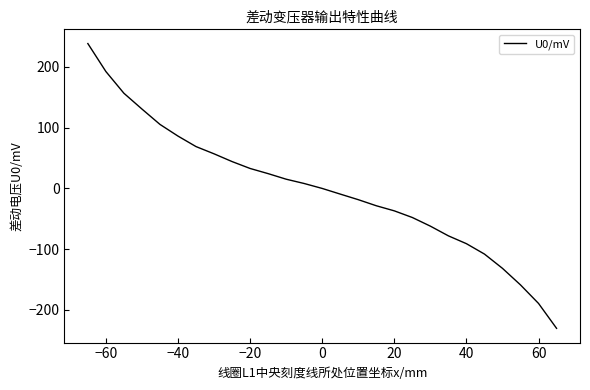

What is the maximum value shown in the chart?

238.6